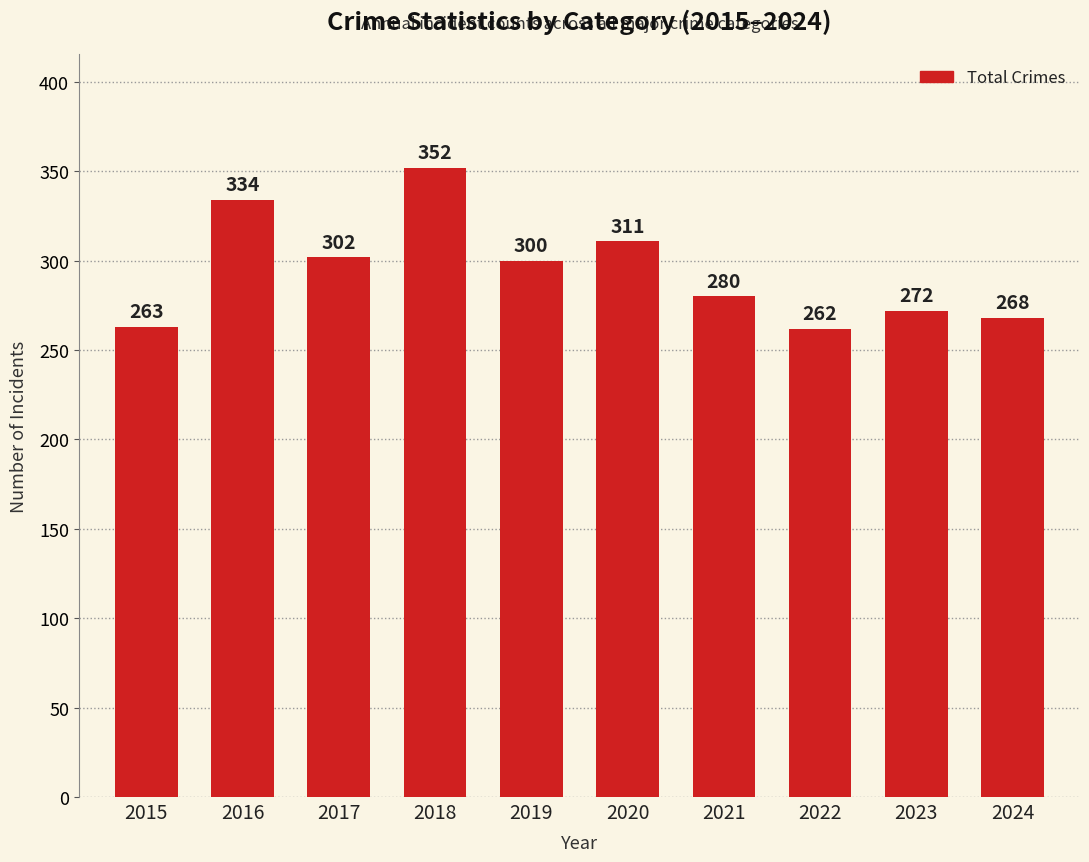

At which label does the data first exceed 300?

2016